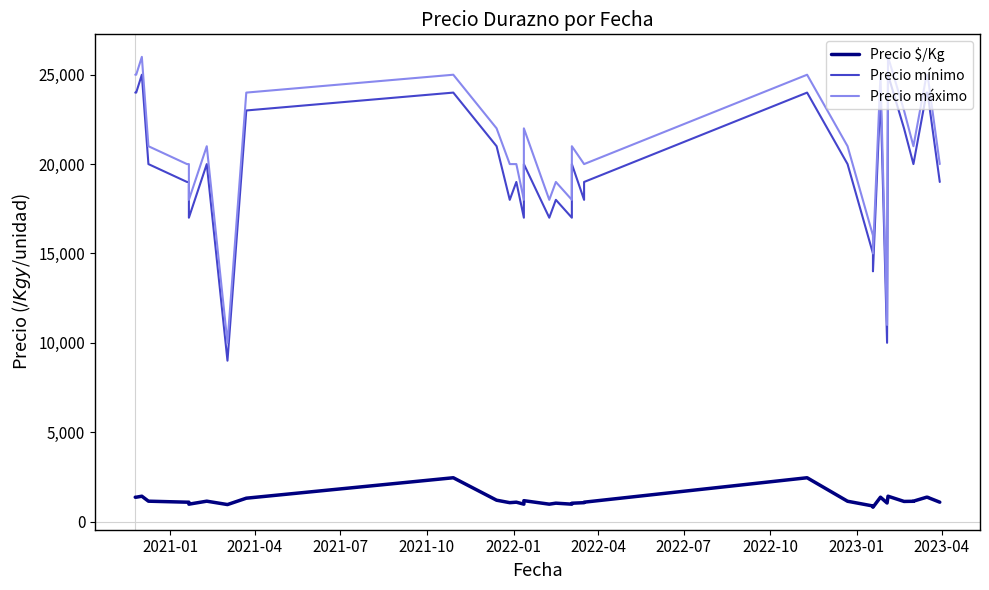

True or false: Precio mínimo and Precio máximo intersect in this chart.

False